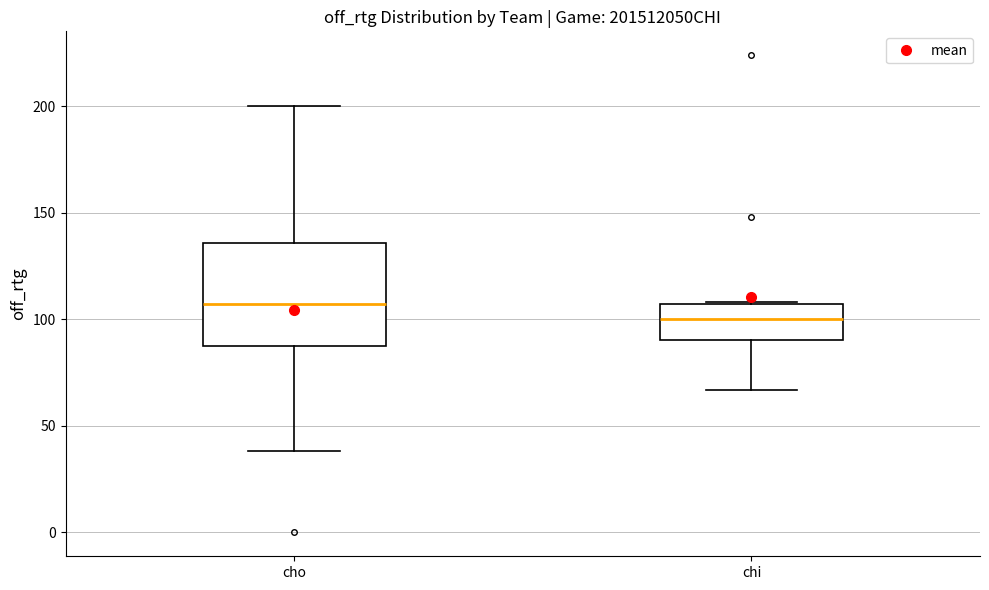

Reading left to right, read every box against the y-axis: the position of its median line, the range the box covers, and the ends of its whiskers. The values are not printed on the chart, so give them approximately, as read against the axis.

cho: median 105, box 90 to 135, whiskers 40 to 200
chi: median 100, box 90 to 105, whiskers 65 to 110